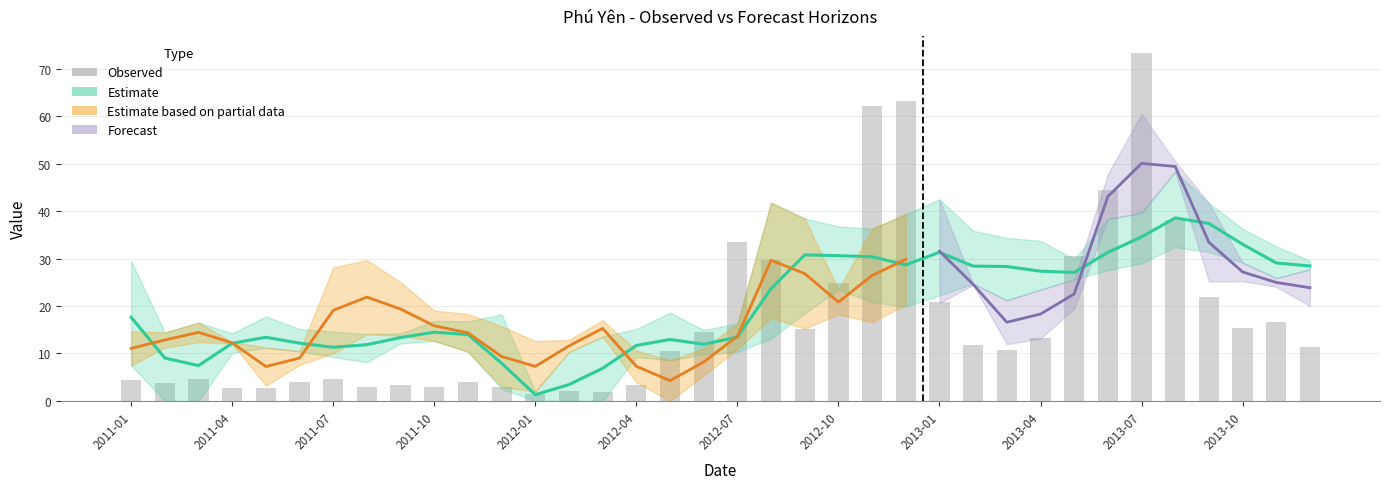

Does the chart contain stacked bars?

No